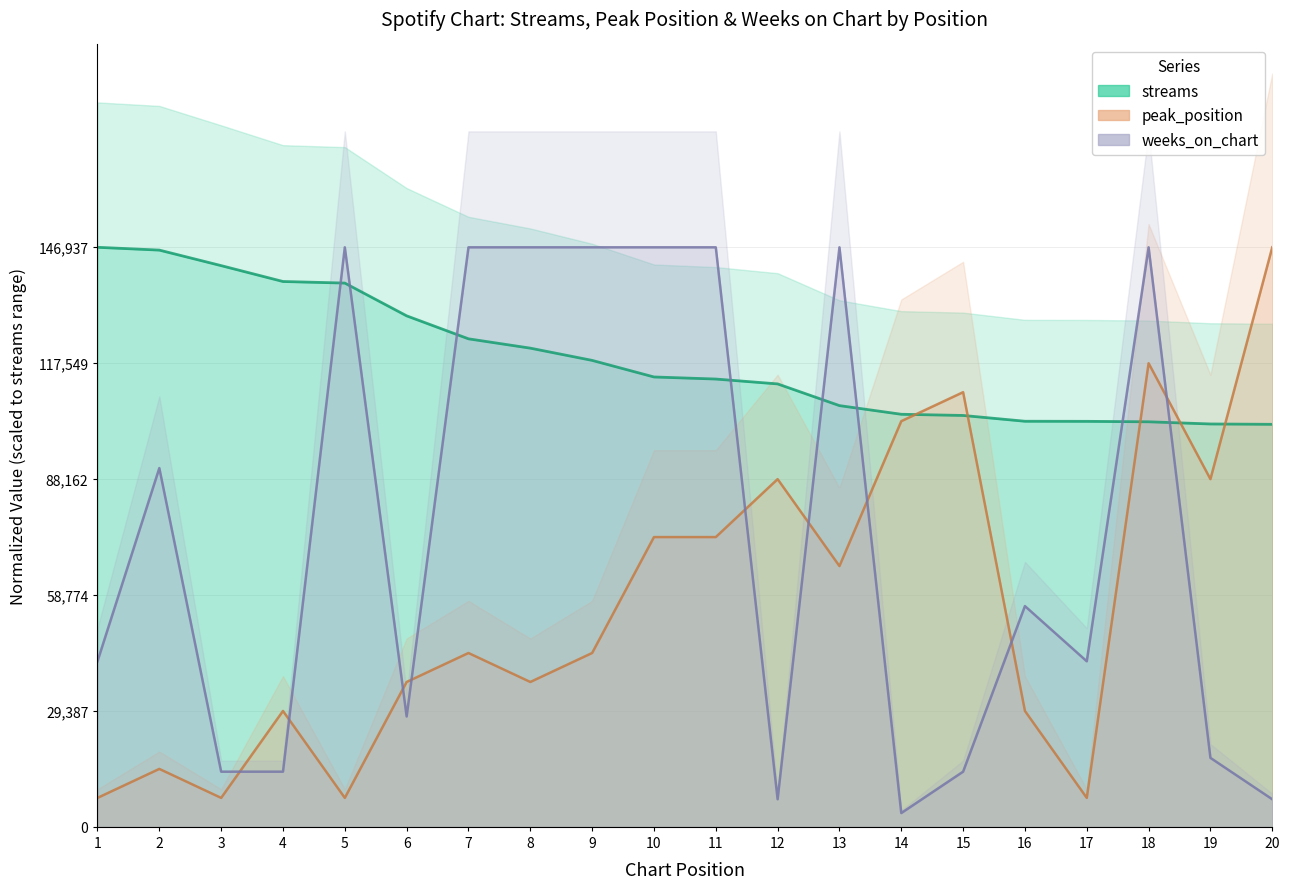

Where is the first local maximum for weeks_on_chart?

2